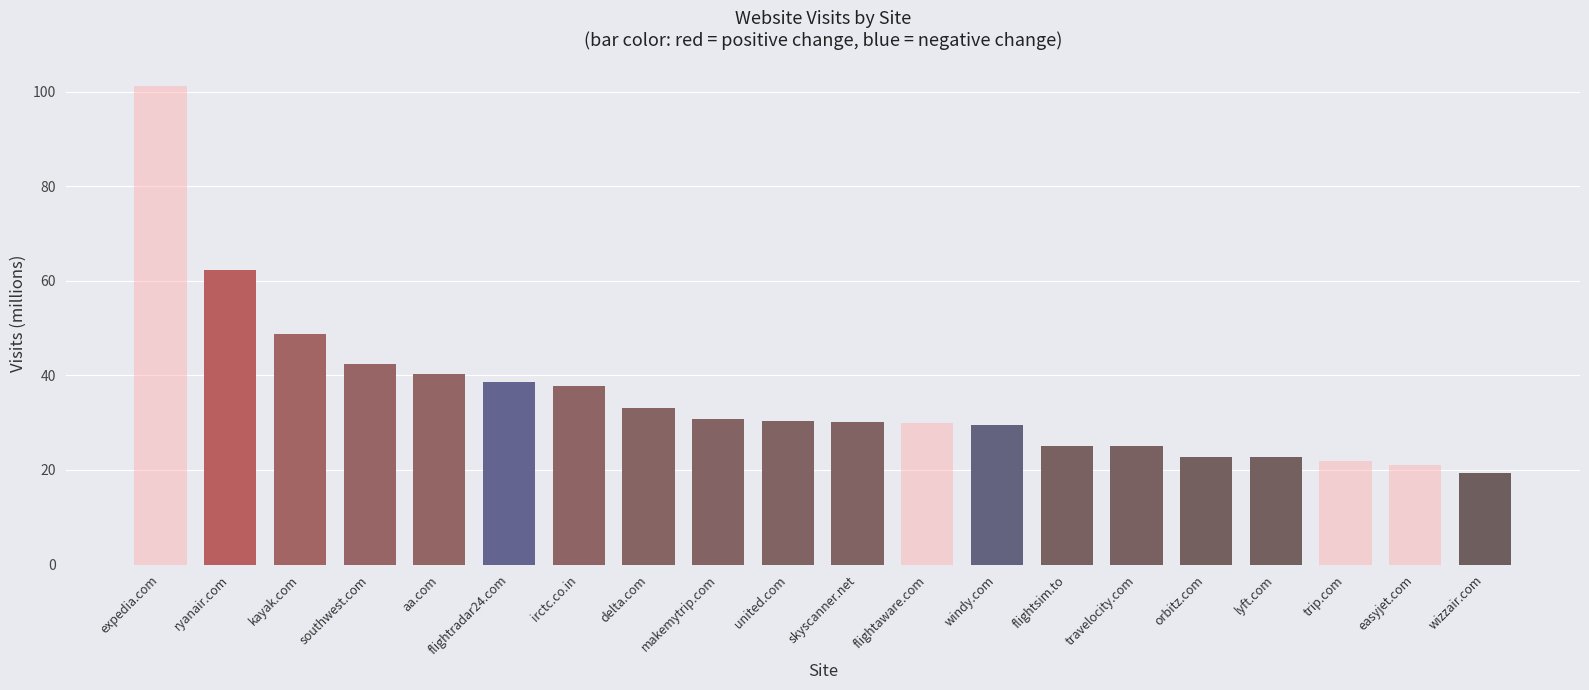

At which label does the data first exceed 30?

expedia.com